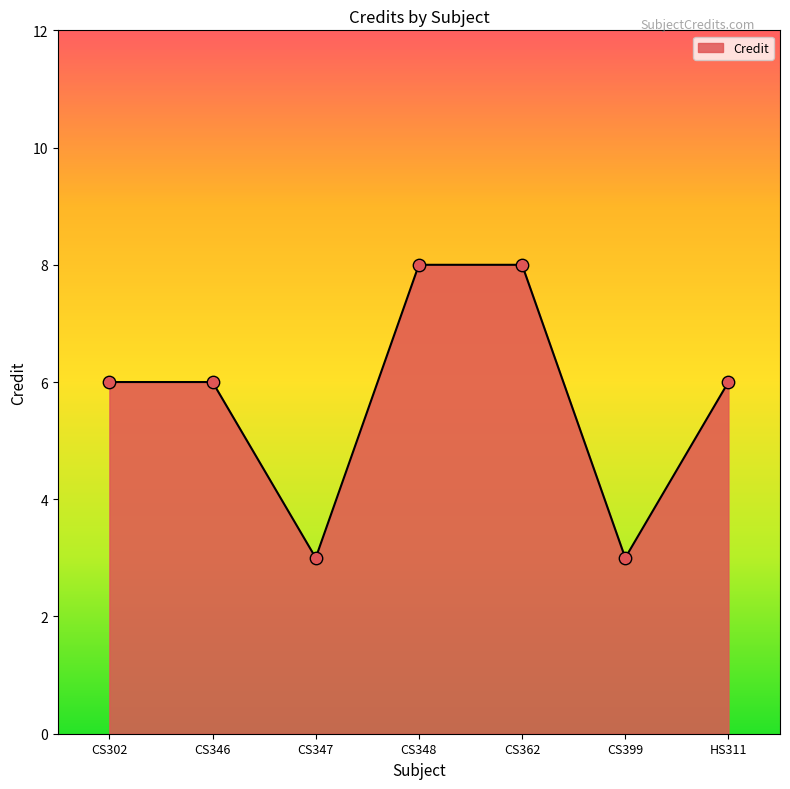

Approximately how many times larger is the value at CS348 compared to CS346?

1.3